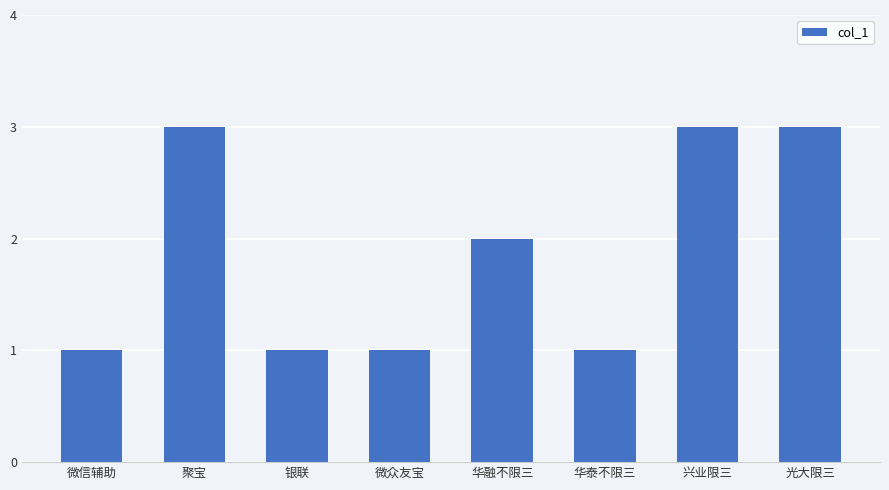

What is the value of the 6th bar from the left?

1